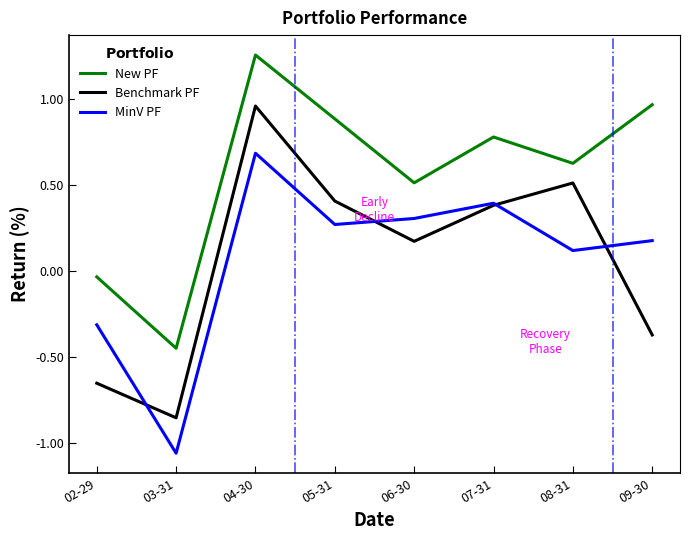

True or false: New PF and MinV PF intersect in this chart.

False